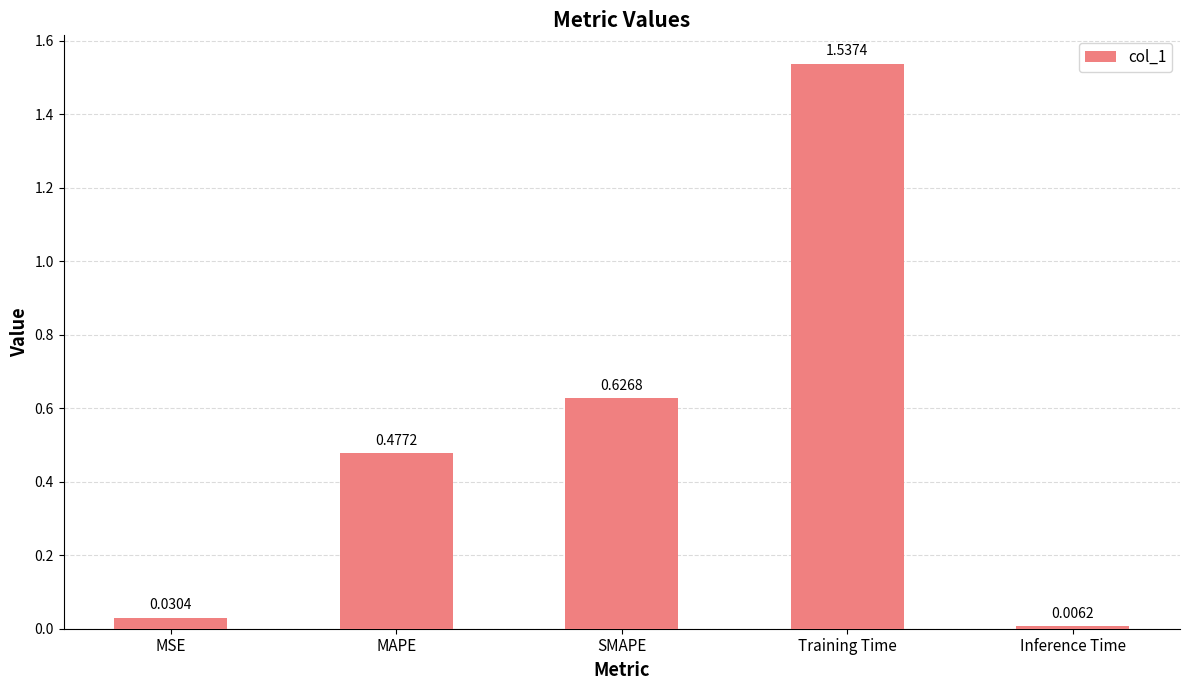

What is the sum of the values at MSE and Training Time?

1.6